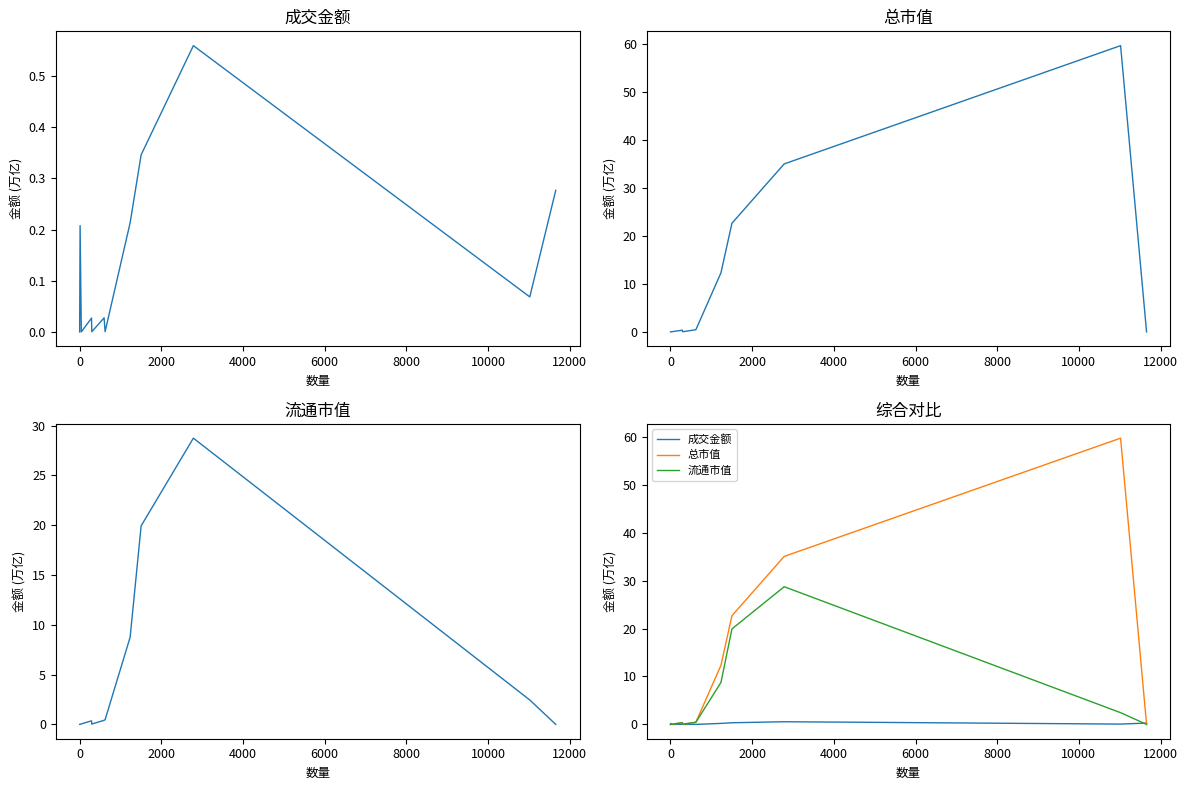

Count the number of data series in this chart.

3